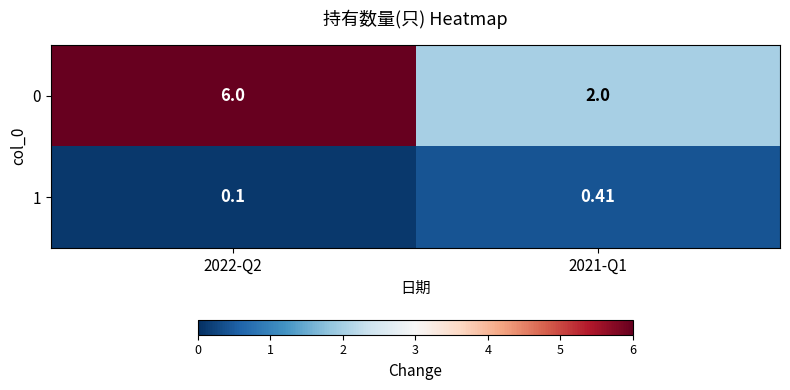

Is the value of 1 at 2022-Q2 greater than the value of 0 at 2021-Q1?

No